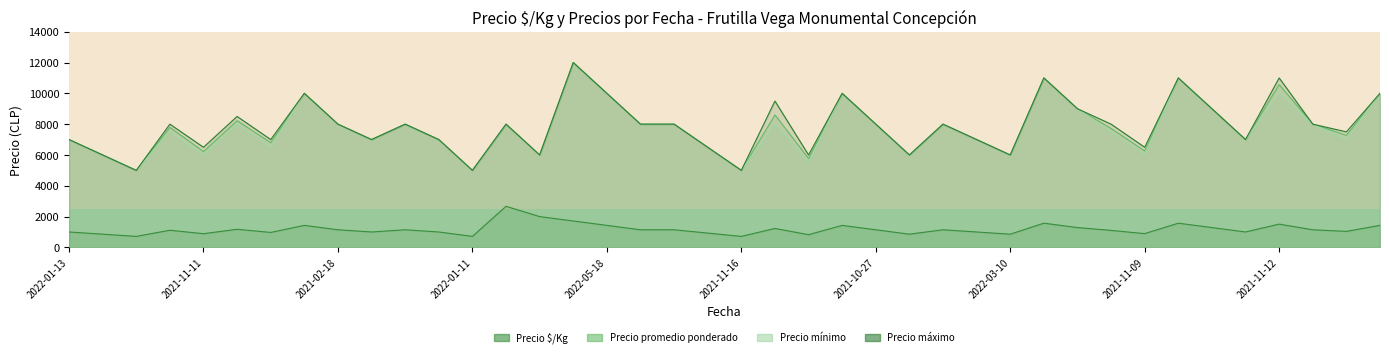

True or false: Precio máximo (line) has a value of 7307 at 2021-02-18.

False